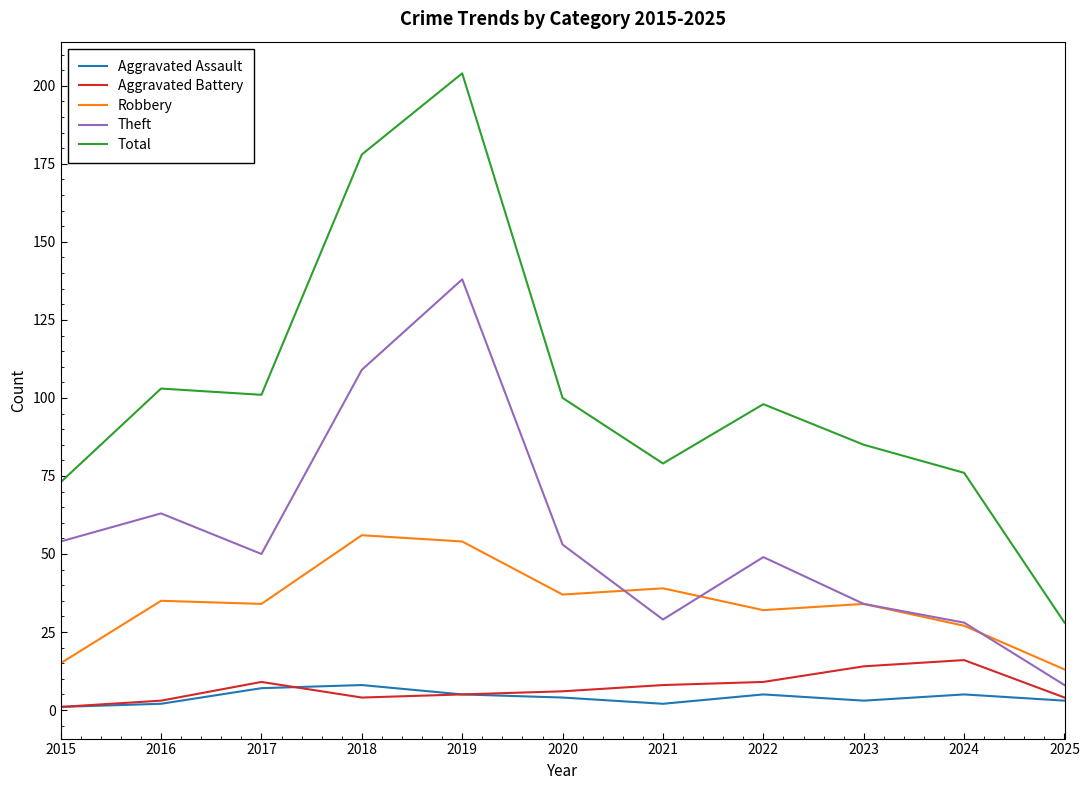

Reading right to left, what are all the values shown in this chart?

Aggravated Assault: 3	5	3	5	2	4	5	8	7	2	1
Aggravated Battery: 4	16	14	9	8	6	5	4	9	3	1
Robbery: 13	27	34	32	39	37	54	56	34	35	15
Theft: 8	28	34	49	29	53	138	109	50	63	54
Total: 28	76	85	98	79	100	204	178	101	103	73